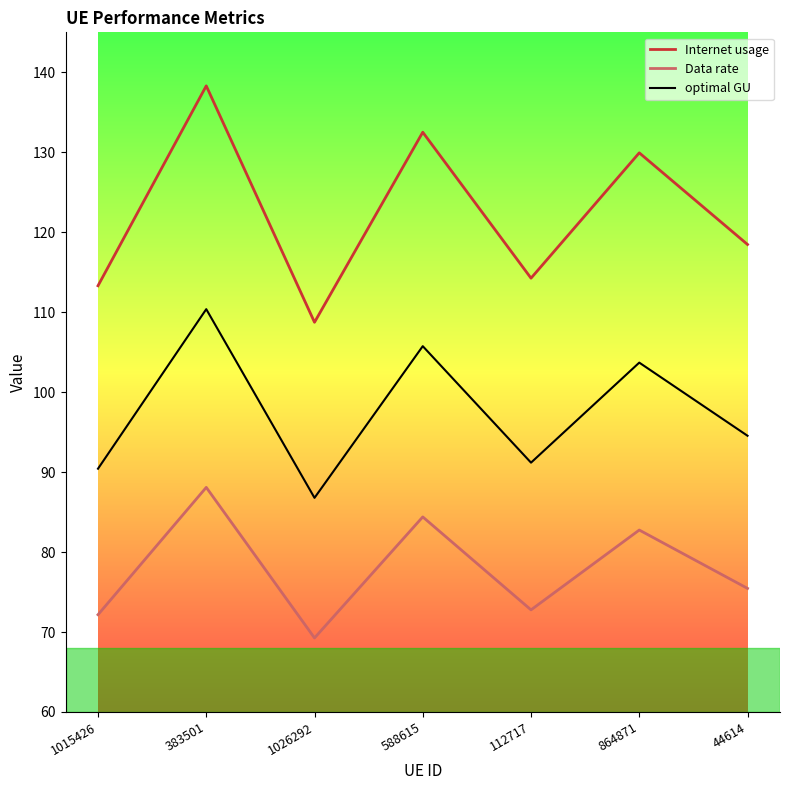

At which category does optimal GU reach its first local peak?

383501